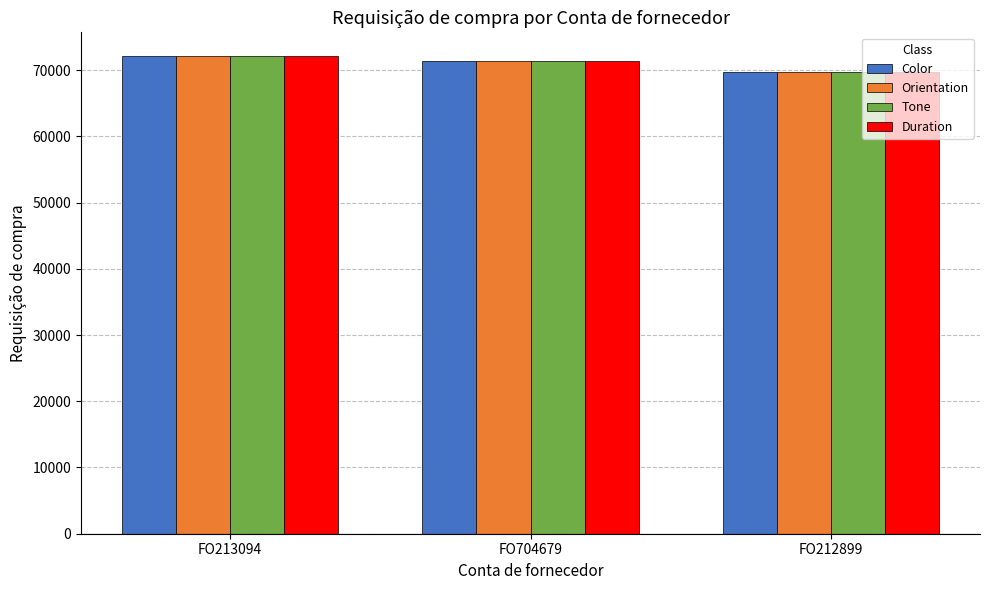

At which label does Orientation reach its minimum?

FO212899